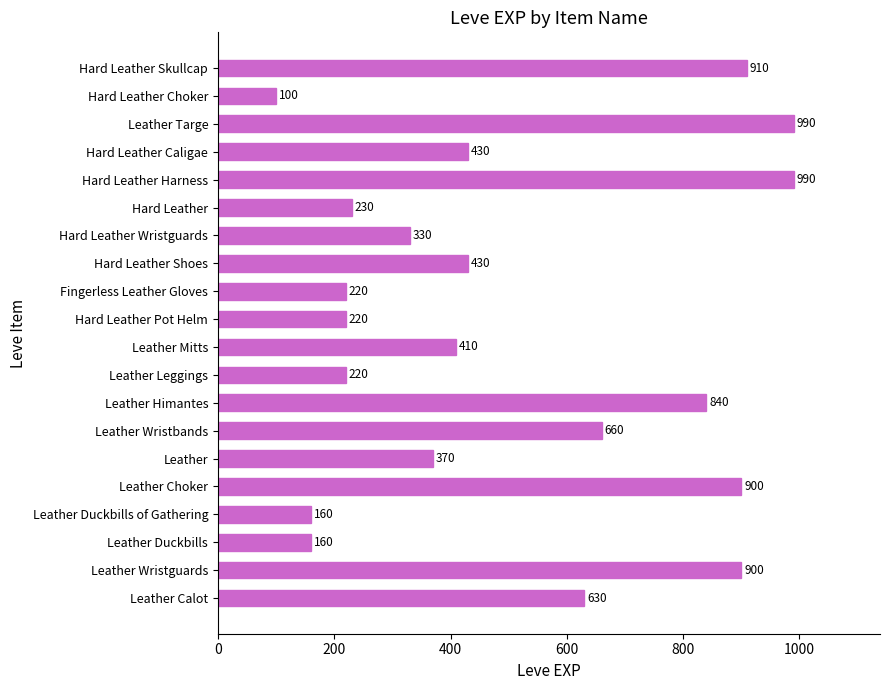

What is the greatest value displayed?

990